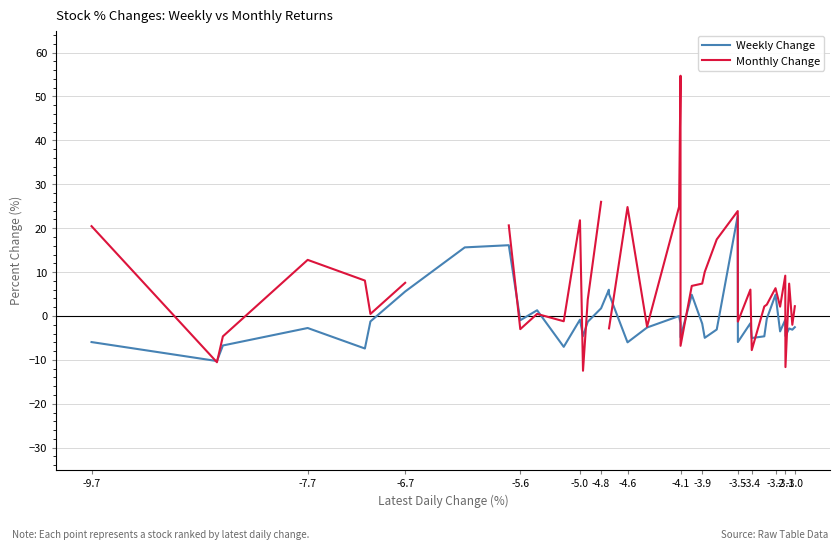

What is the maximum value for Weekly Change?

22.8